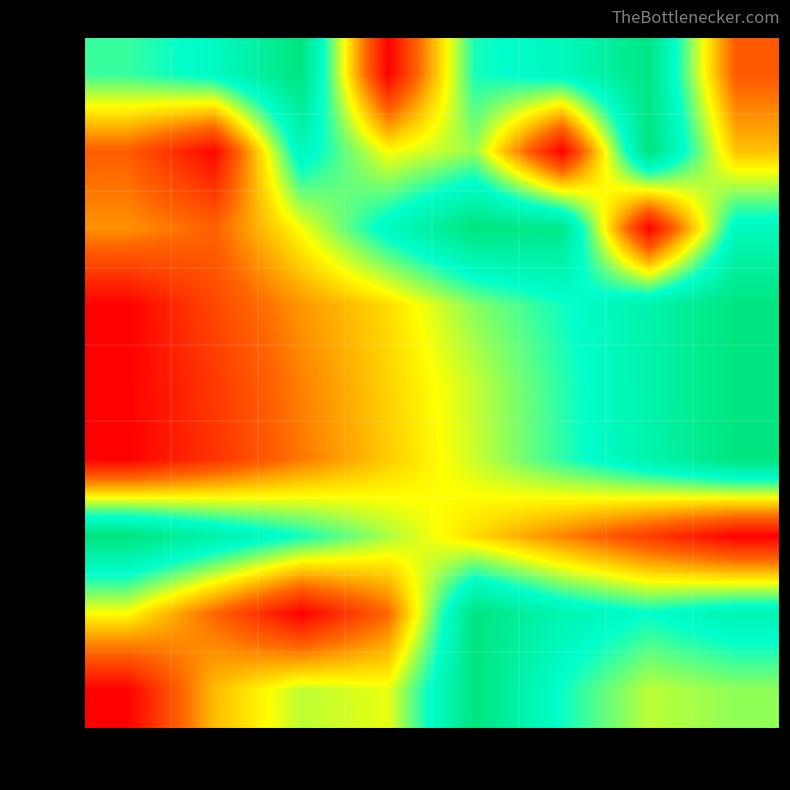

Reading right to left, extract all data points from this chart.

row_0: 0.2	1.0	0.8	0.7	0.0	1.0	0.8	0.7
row_1: 0.4	1.0	0.0	0.6	0.5	0.8	0.0	0.2
row_2: 0.8	0.0	1.0	1.0	0.8	0.5	0.2	0.3
row_3: 1.0	0.9	0.7	0.6	0.4	0.3	0.2	0.0
row_4: 1.0	0.9	0.7	0.6	0.4	0.3	0.1	0.0
row_5: 1.0	0.9	0.7	0.6	0.4	0.3	0.1	0.0
row_6: 0.0	0.2	0.3	0.4	0.6	0.7	0.9	1.0
row_7: 0.8	0.8	0.8	1.0	0.2	0.0	0.2	0.5
row_8: 0.6	0.6	0.7	1.0	0.5	0.6	0.4	0.0